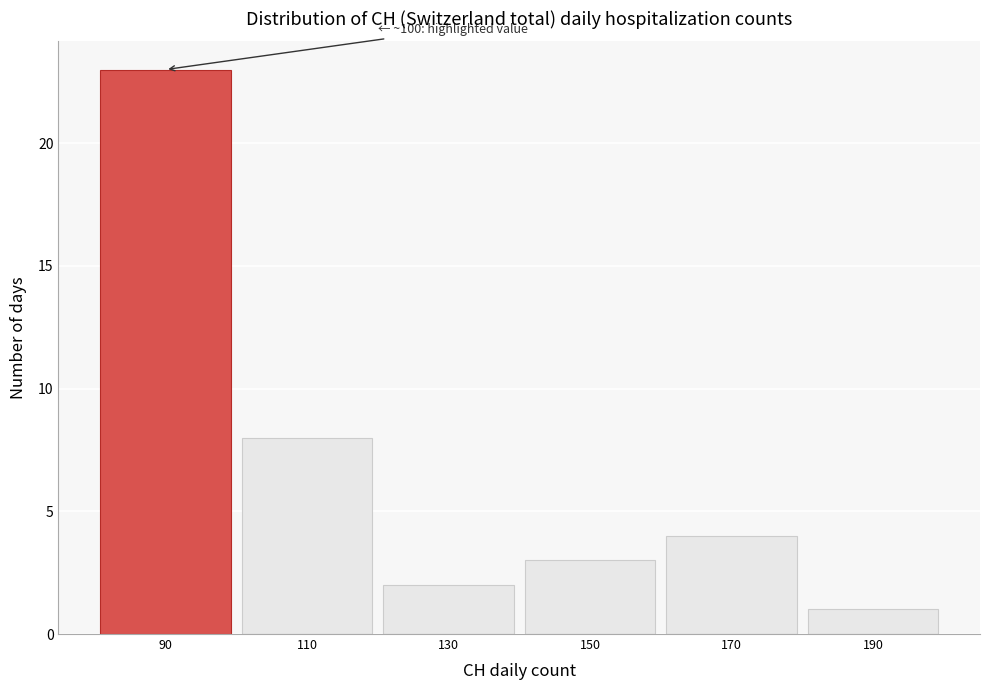

Reading right to left, list all the values displayed in this chart.

1	4	3	2	8	23